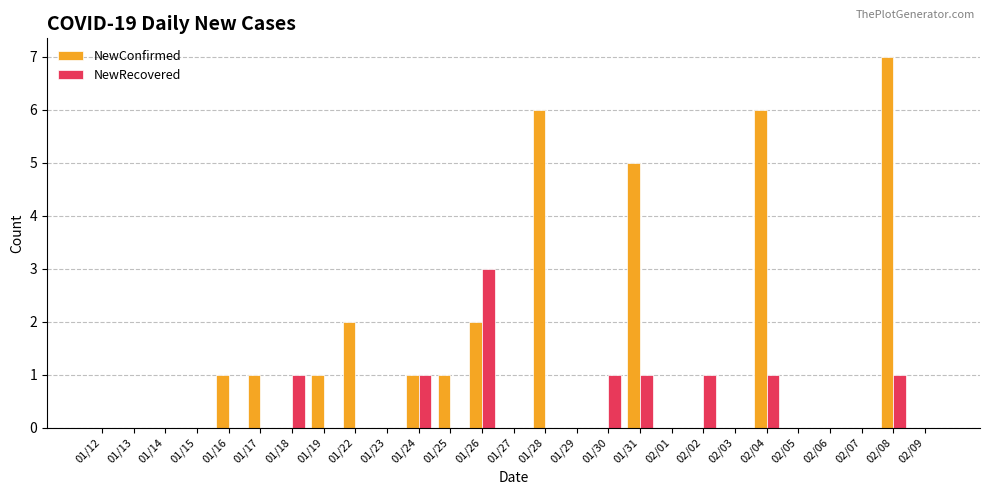

At which category is the sum across all series the highest?

02/08